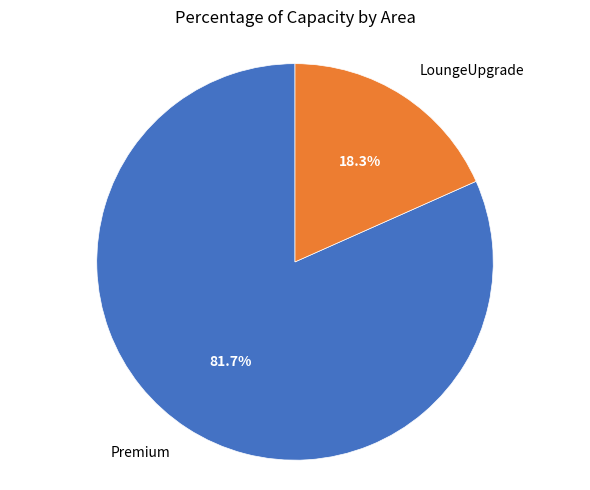

True or false: Premium accounts for 82% of the total.

True